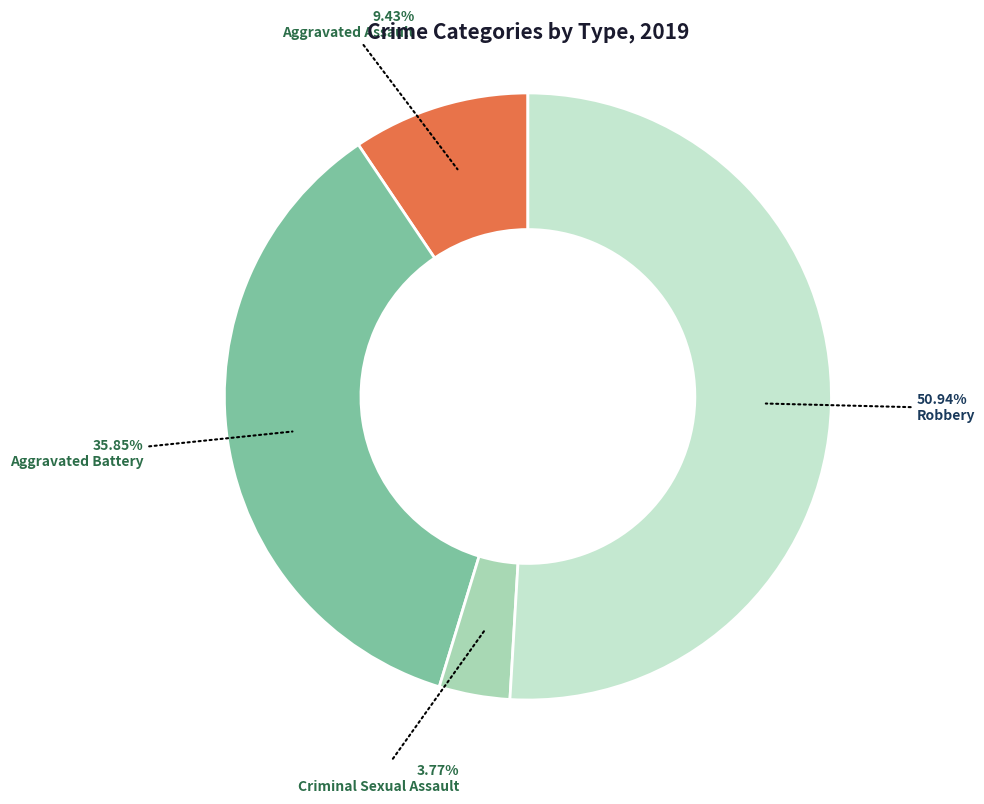

Is the sum of Aggravated Battery and Criminal Sexual Assault greater than half?

No